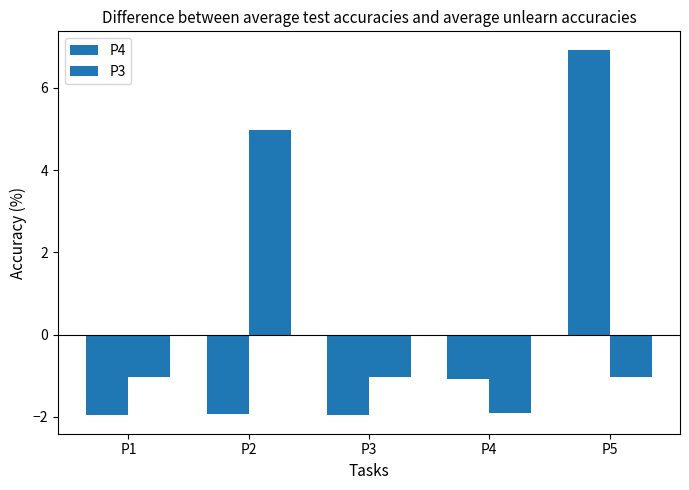

How many values in P3 are below zero?

4